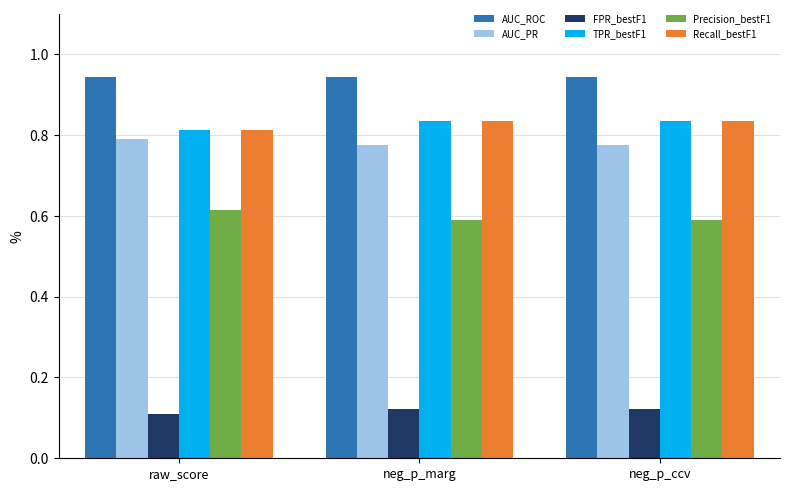

What are all the series names shown in the legend?

AUC_ROC, AUC_PR, FPR_bestF1, TPR_bestF1, Precision_bestF1, Recall_bestF1